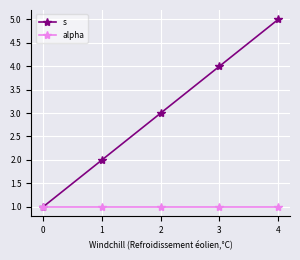

What is the smallest value displayed?

1